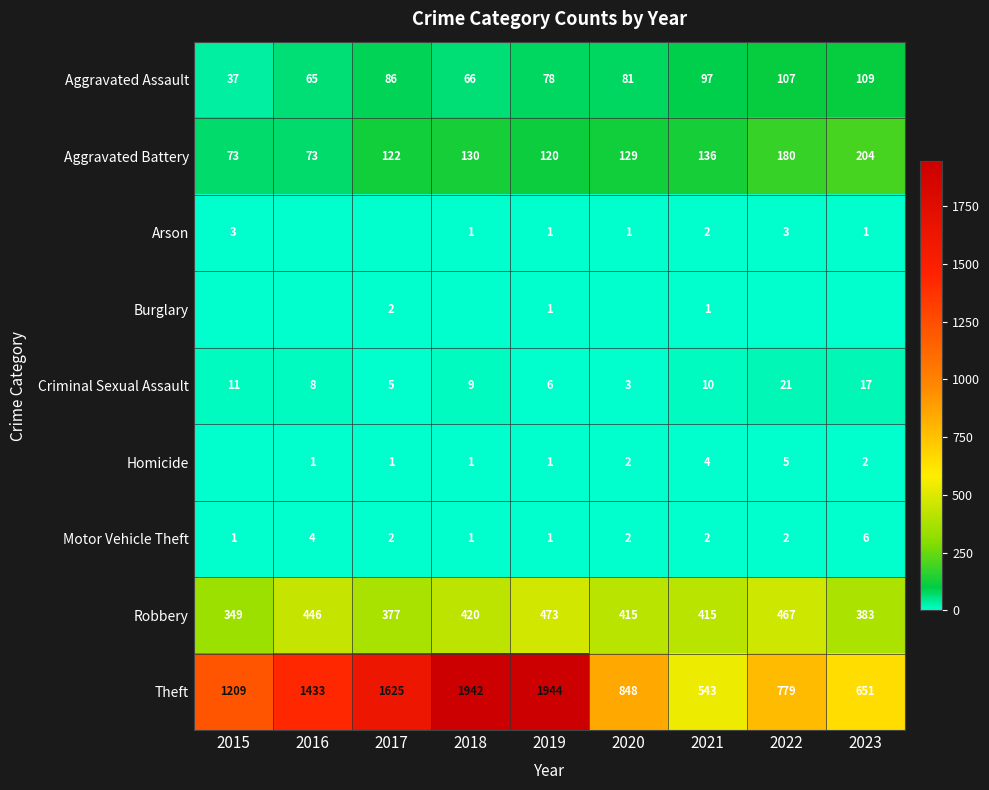

How many values in the Burglary series exceed 0?

3